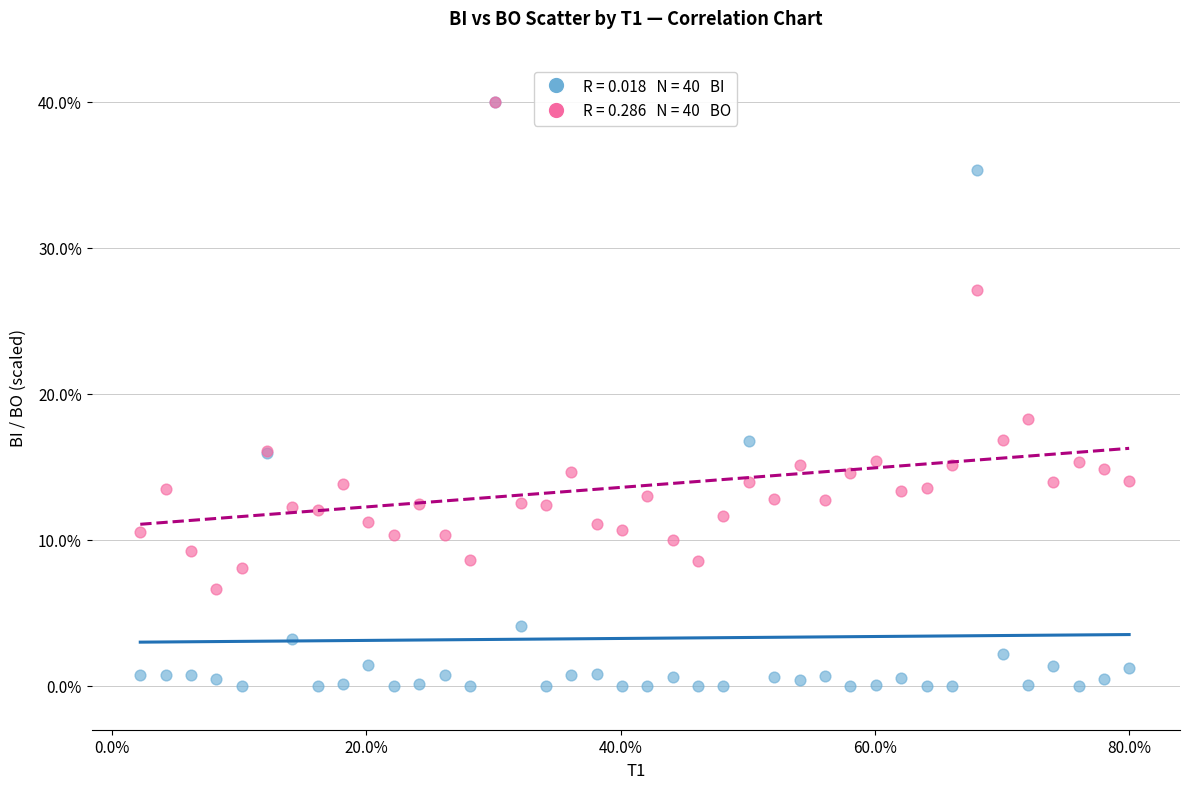

Across all series, what Y value is closest to 20?

18.3